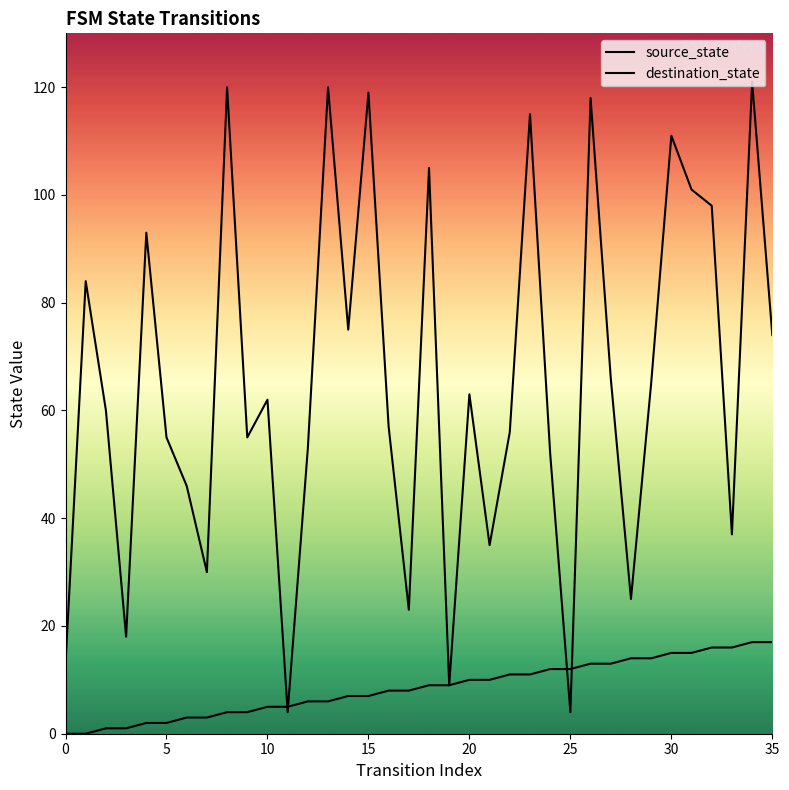

How many lines are shown in the chart?

2